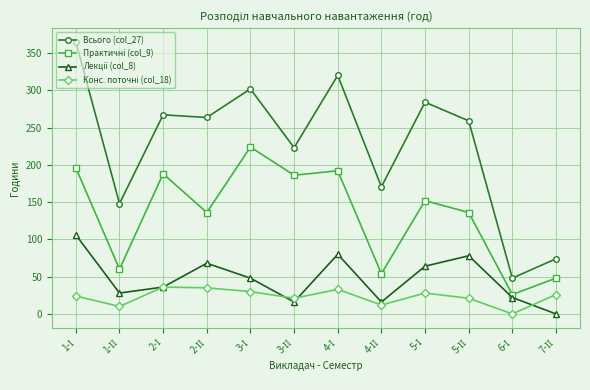

What is the maximum value shown in the chart?

365.0